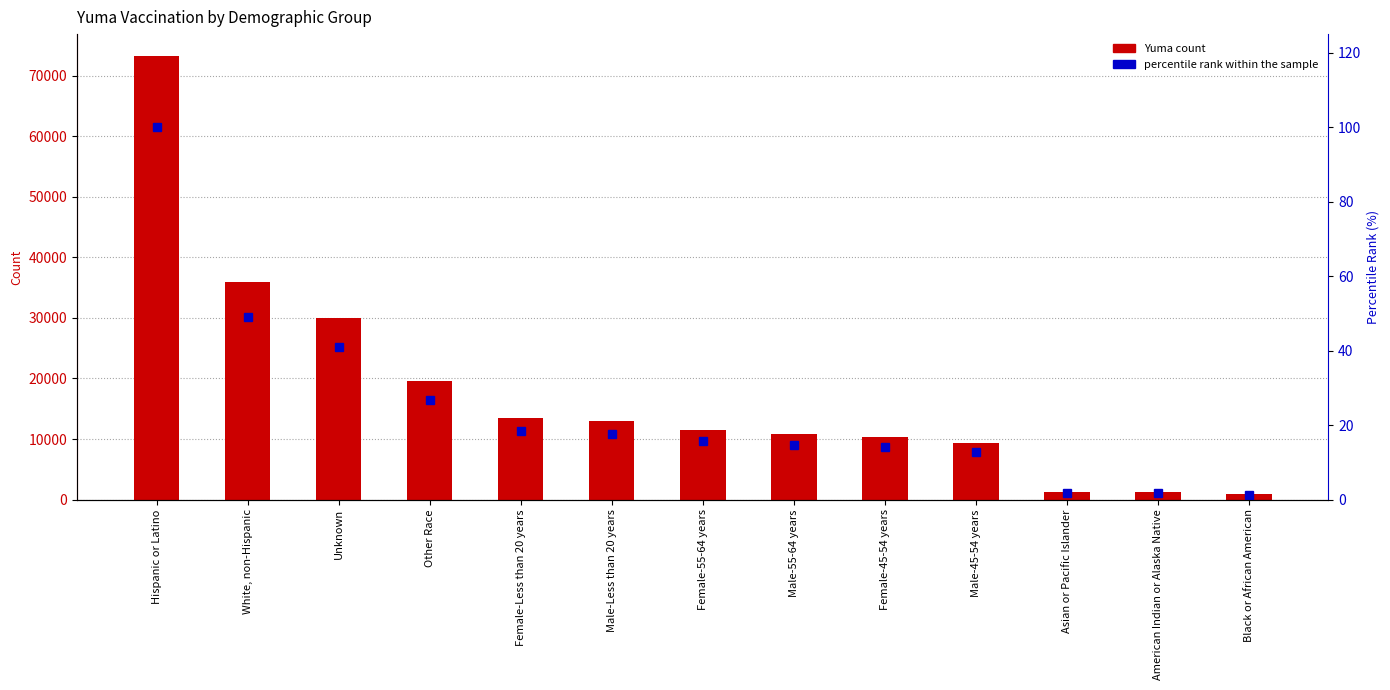

What value does the percentile rank within the sample series have at Female-55-64 years?

15.8